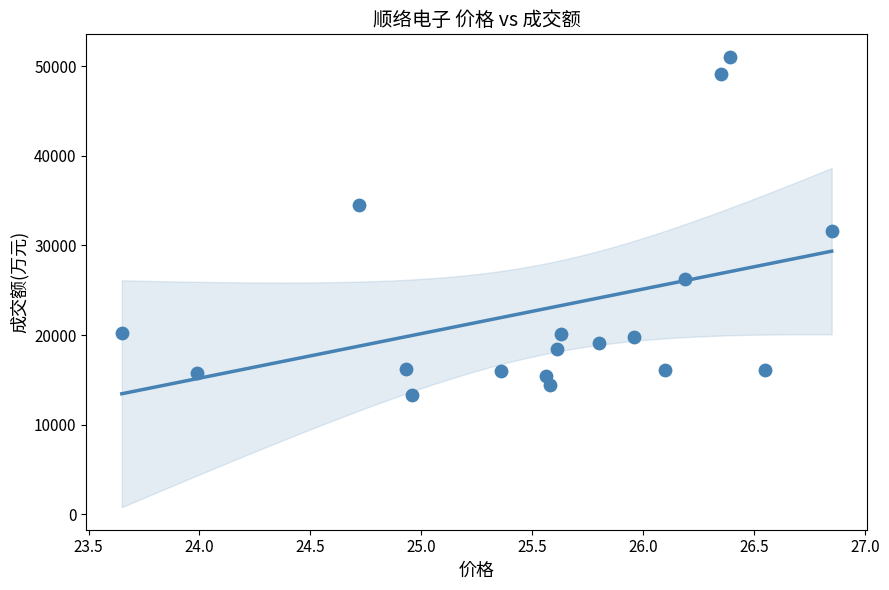

What is the range of Y values (max minus min)?

37777